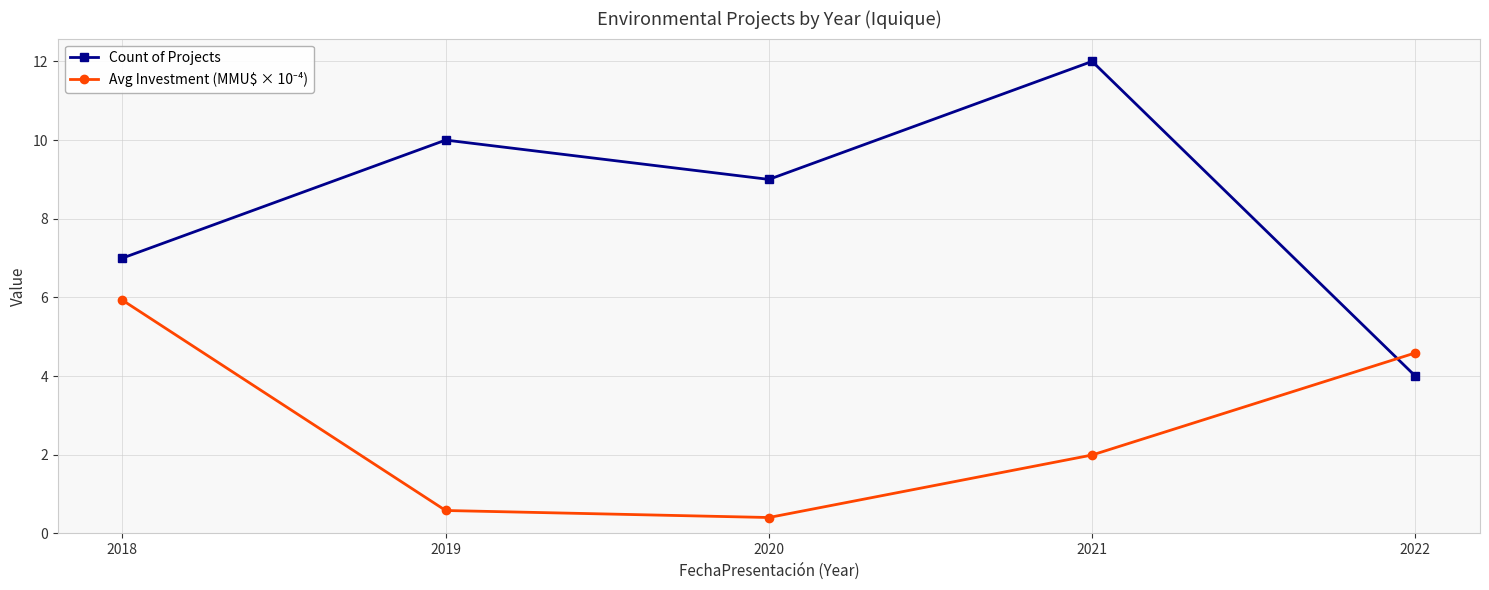

True or false: Count of Projects has a value of 12.0 at 2021.

True